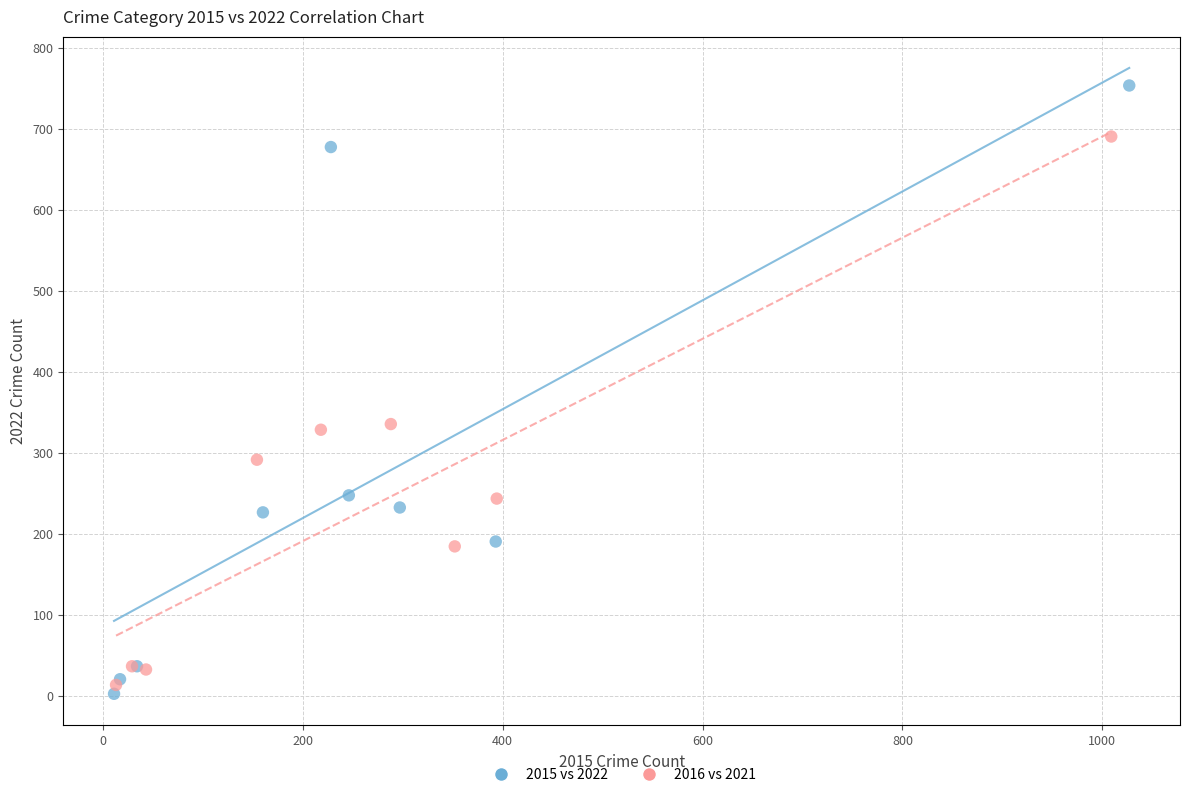

Which series has the widest spread of Y values?

2015 vs 2022